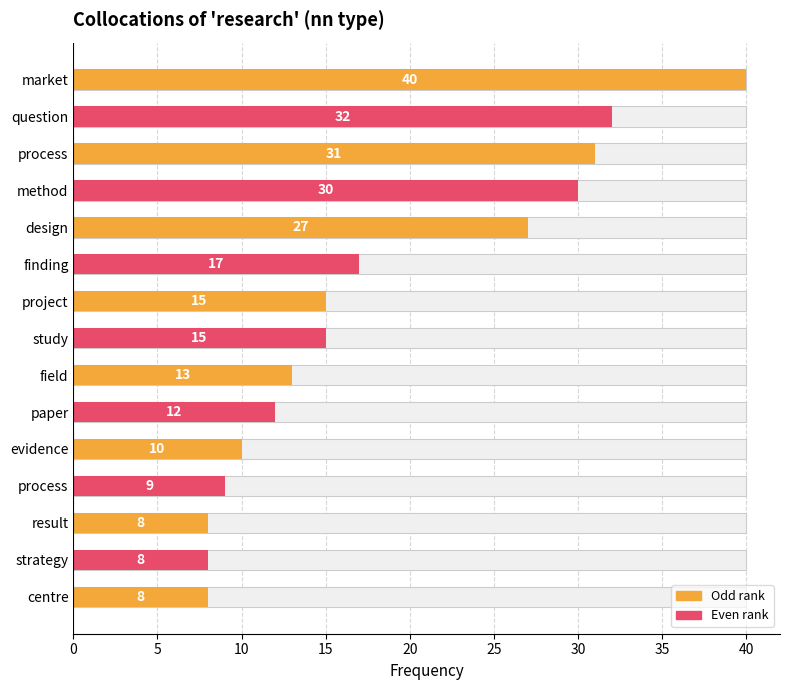

How many values exceed 15?

6